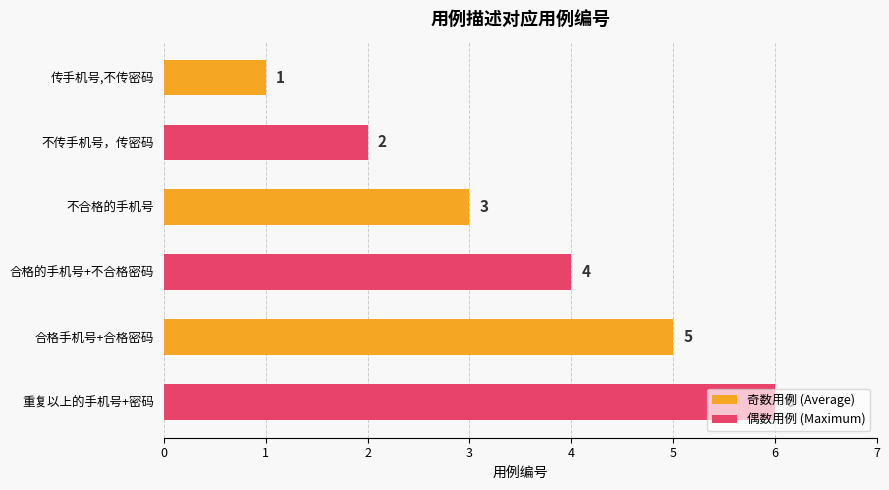

How many values are below 4?

3